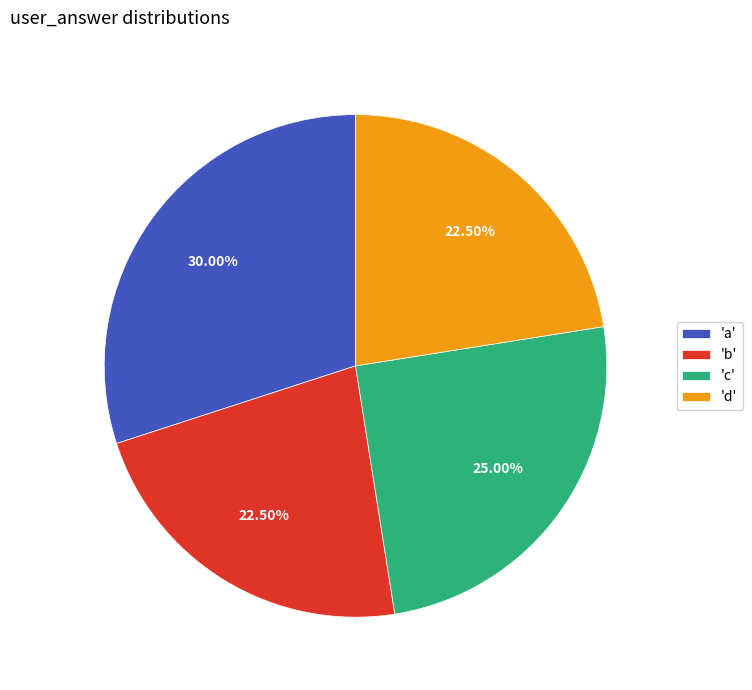

Combined, do 'b' and 'd' account for over 50%?

No